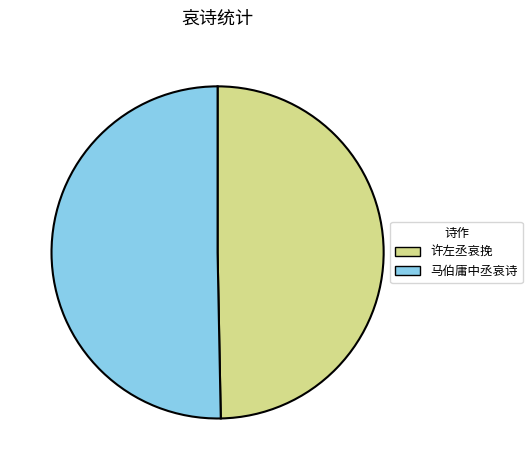

Combined, do 马伯庸中丞哀诗 and 许左丞哀挽 account for over 50%?

Yes